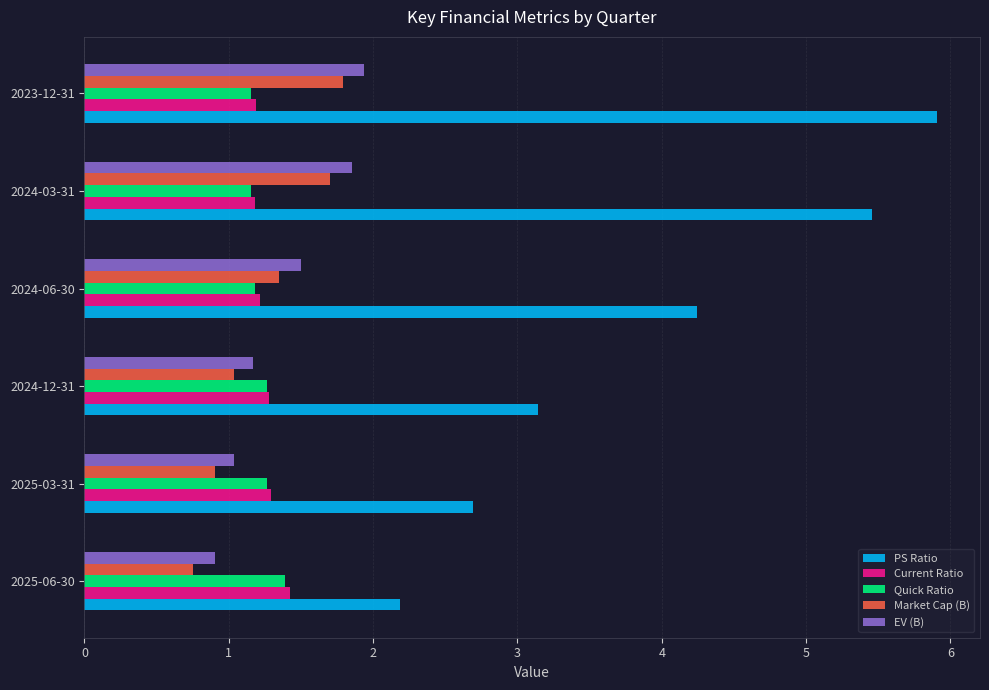

Which series has the largest range (max minus min)?

PS Ratio